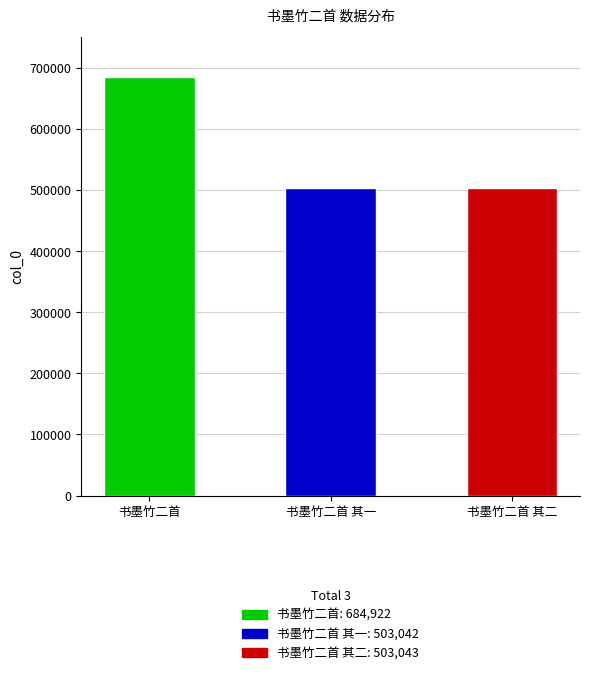

What is the change in value from 书墨竹二首 to 书墨竹二首 其二?

-181879